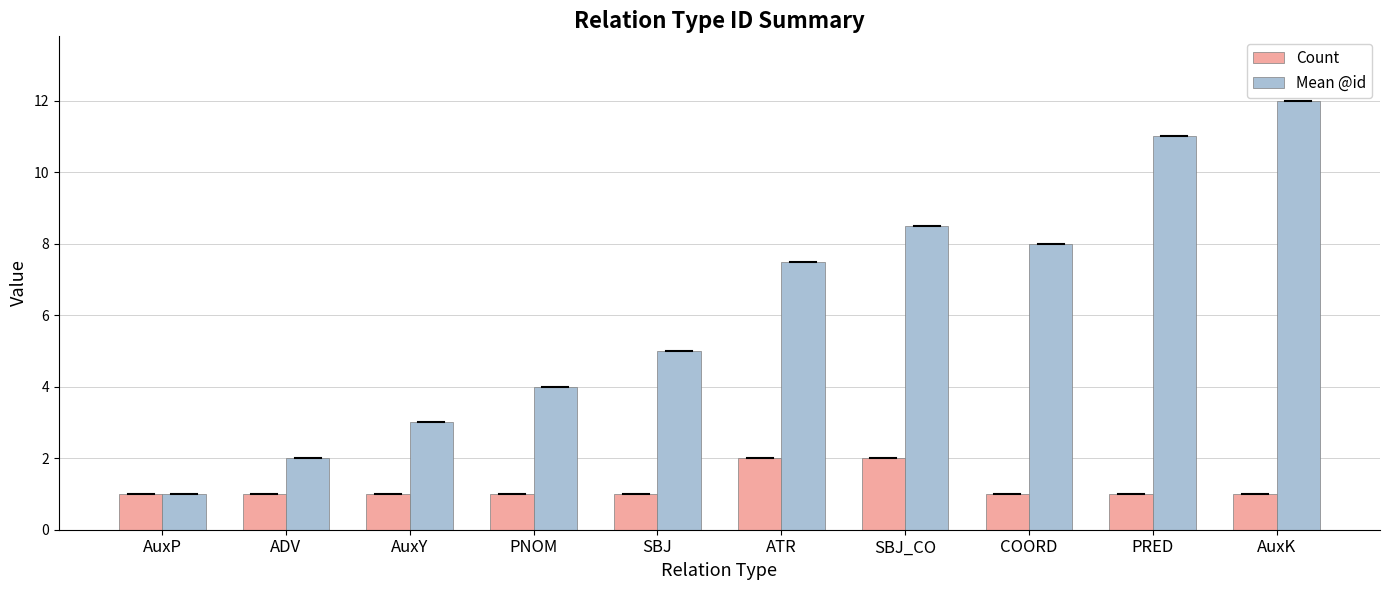

What value does the Count series have at SBJ_CO?

2.0